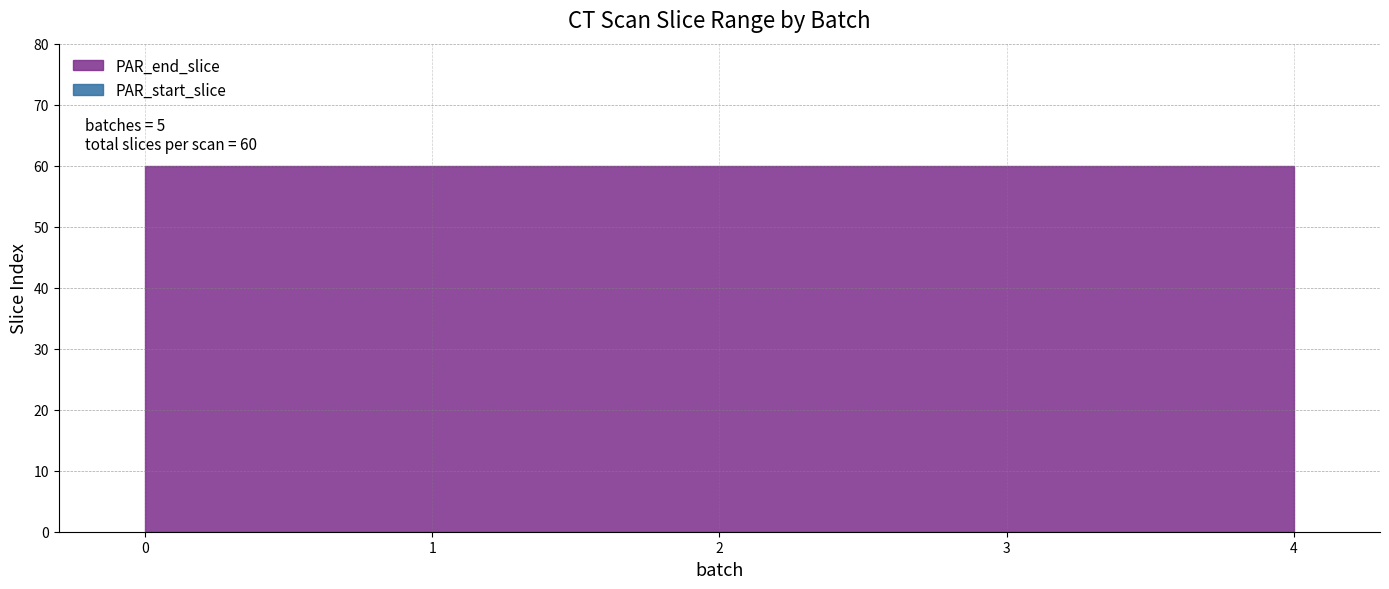

Which has a higher value, 4 or 1?

4